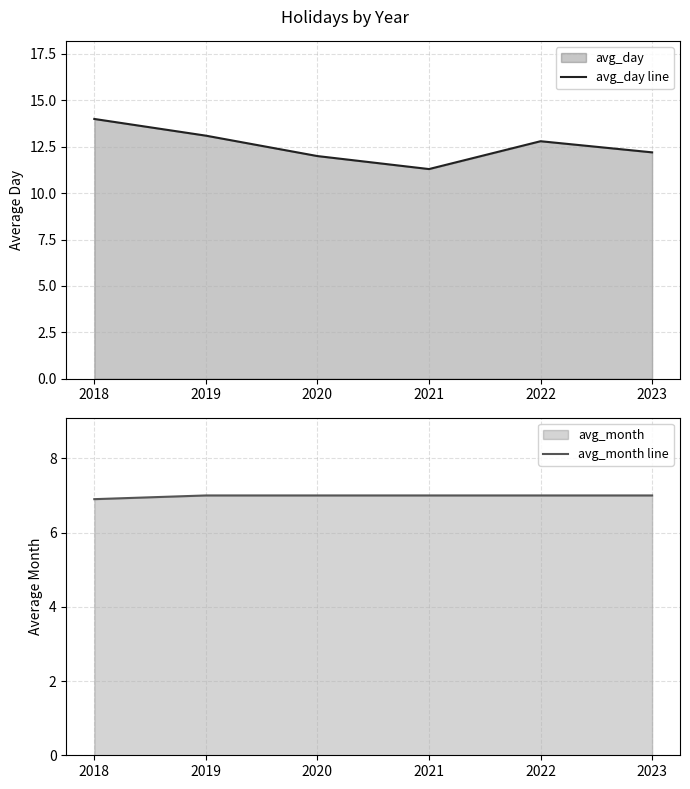

How many data points in avg_day line are above 12?

4